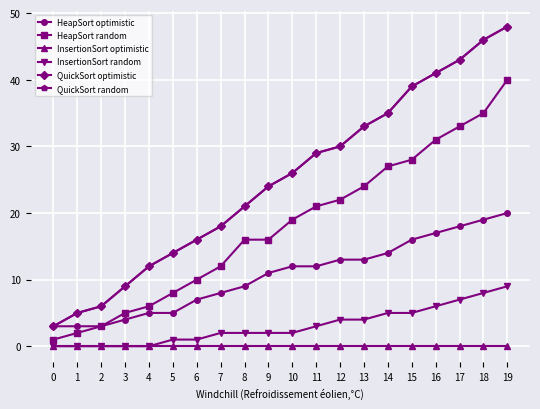

Is it true that InsertionSort random equals 0 at 3?

True